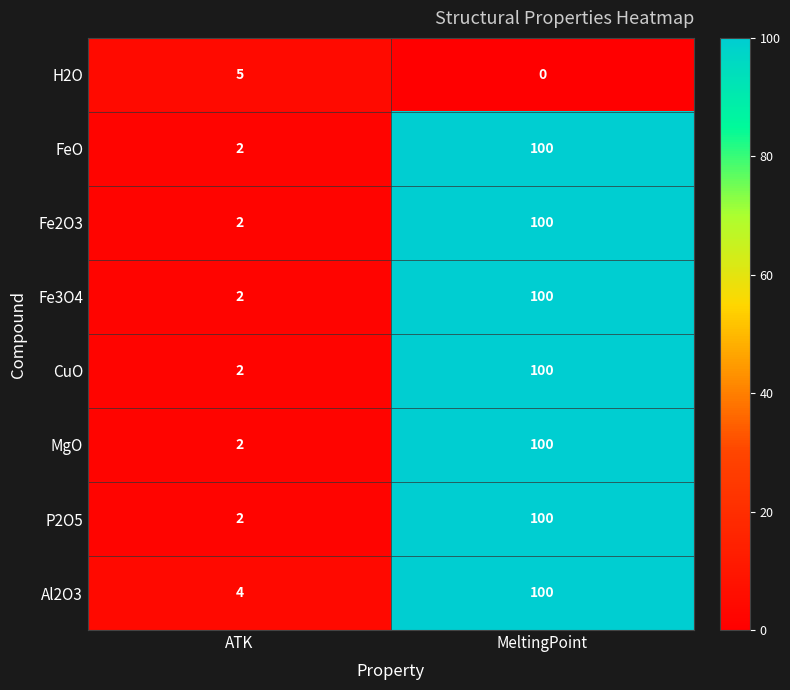

What is the sum of all P2O5 values?

102